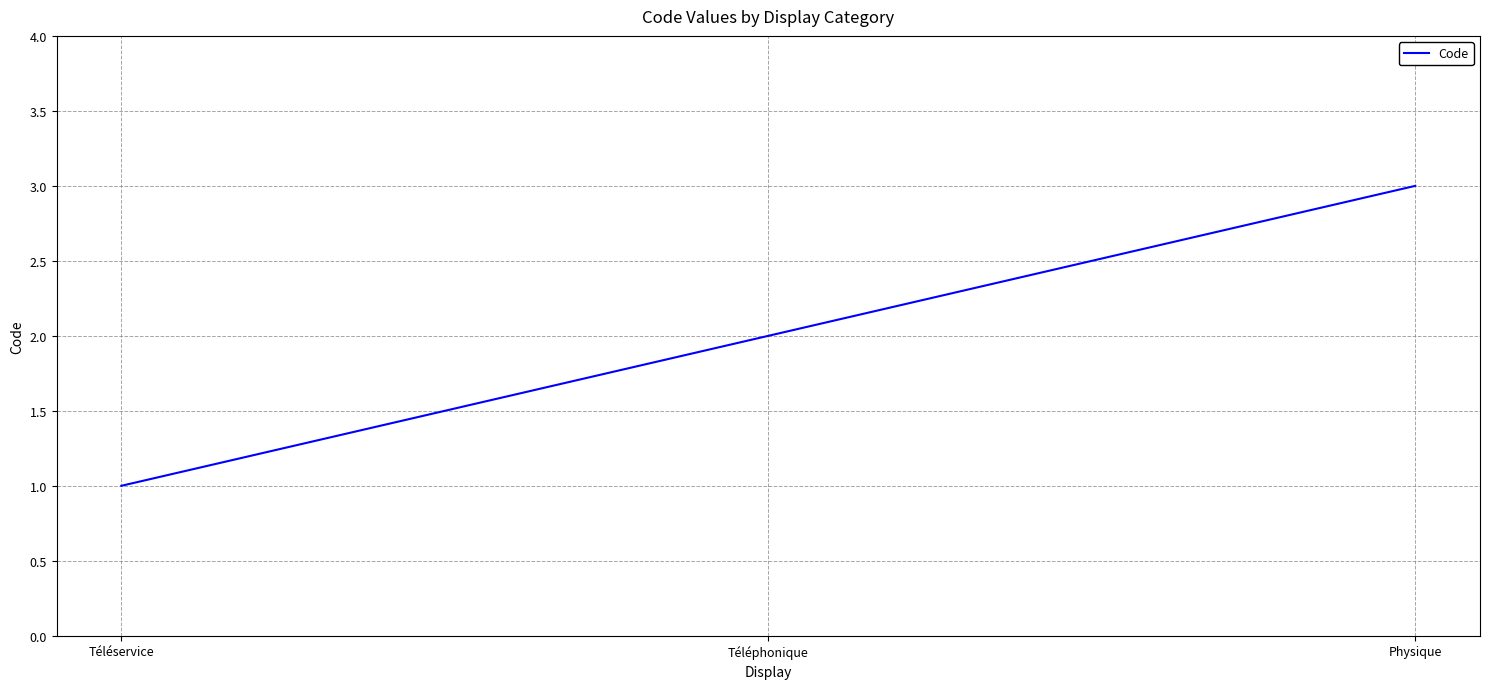

The value at Physique is 3. True or false?

True